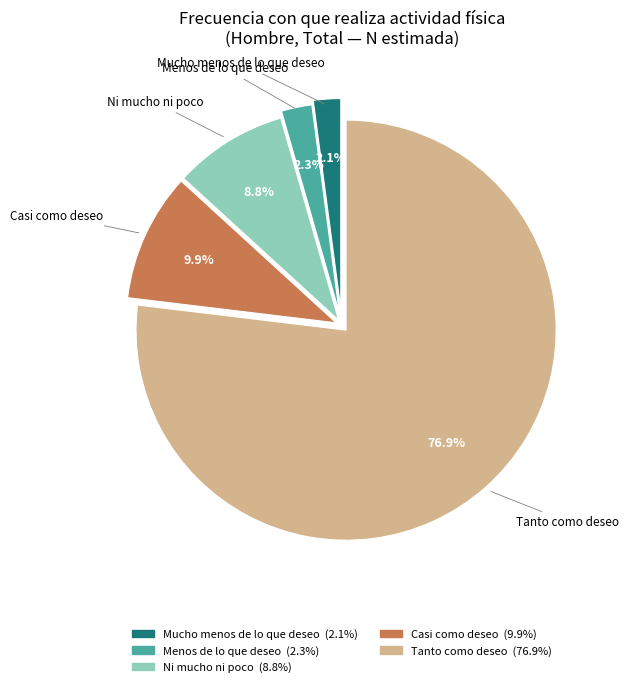

The Casi como deseo slice represents 10% of the pie. True or false?

True